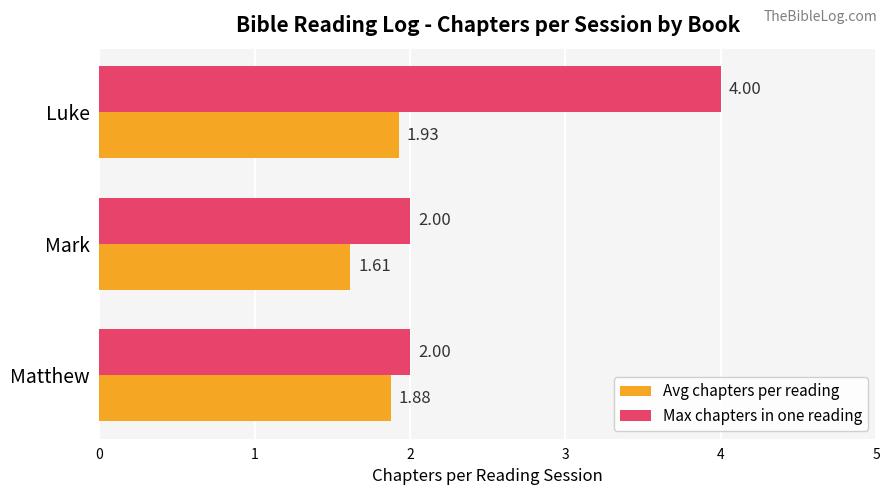

How many categories are shown in the chart?

3